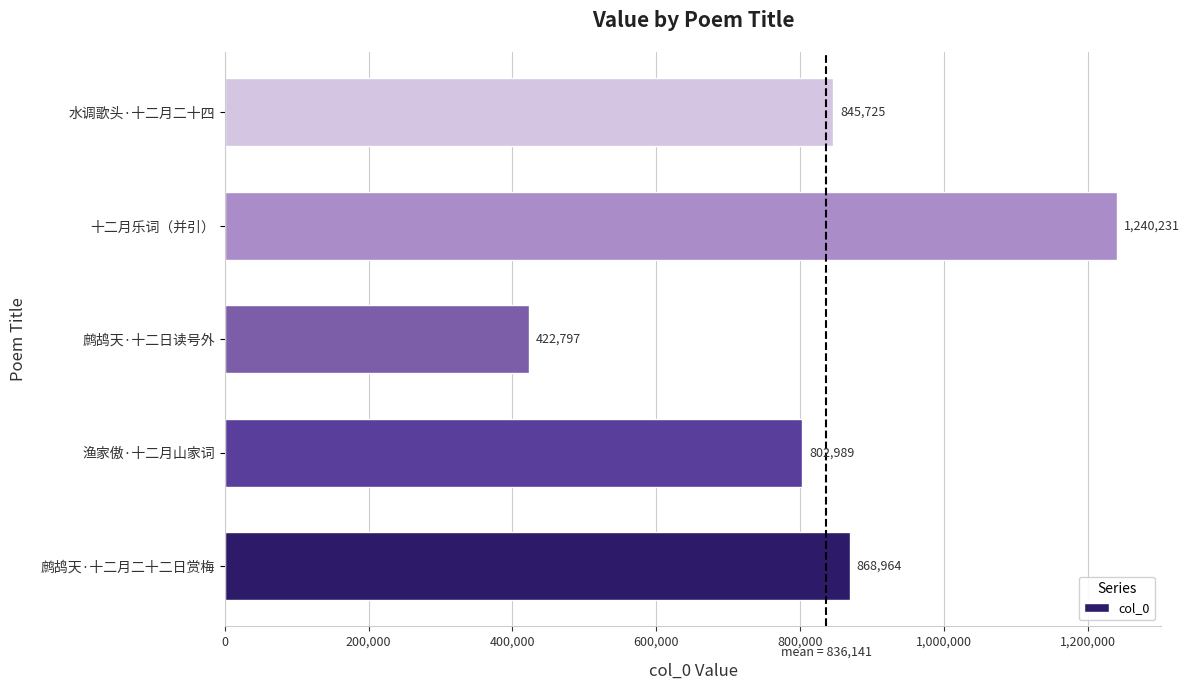

What is the change in value from 渔家傲·十二月山家词 to 鹧鸪天·十二日读号外?

-380192